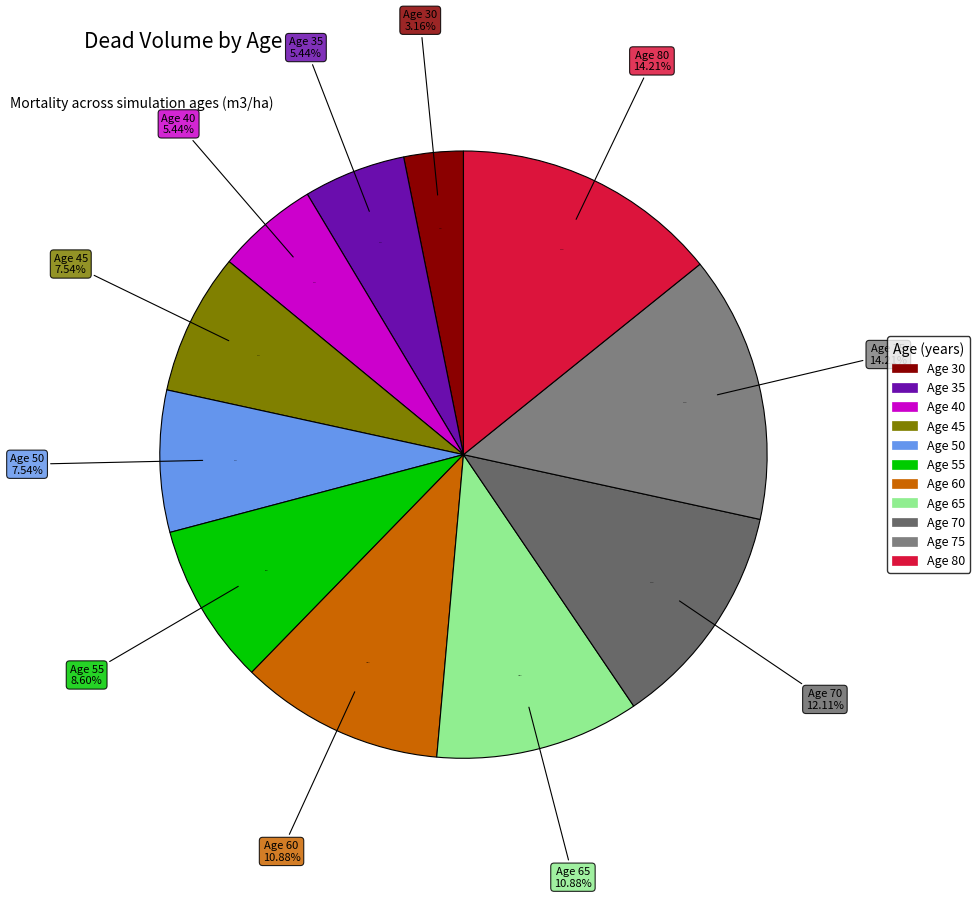

How many segments does this pie chart have?

11